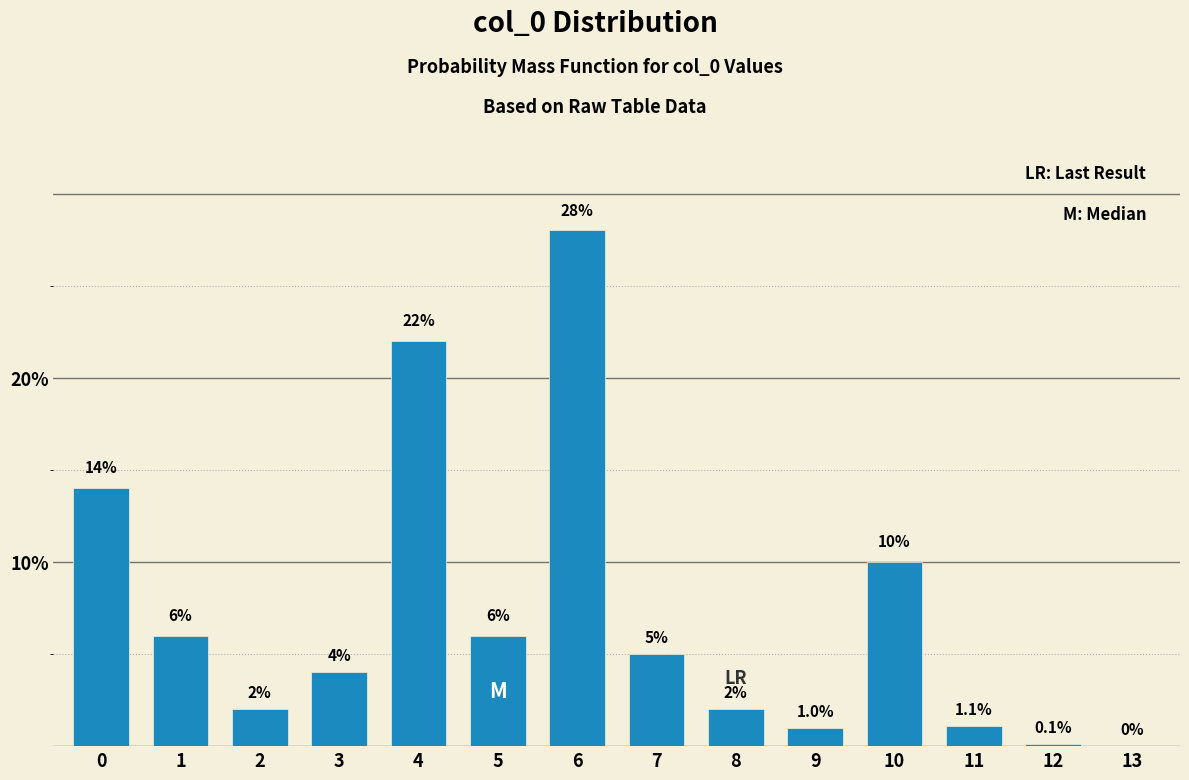

Reading left to right, extract all data points from this chart.

0=14.0	1=6.0	2=2.0	3=4.0	4=22.0	5=6.0	6=28.0	7=5.0	8=2.0	9=1.0	10=10.0	11=1.1	12=0.1	13=0.0